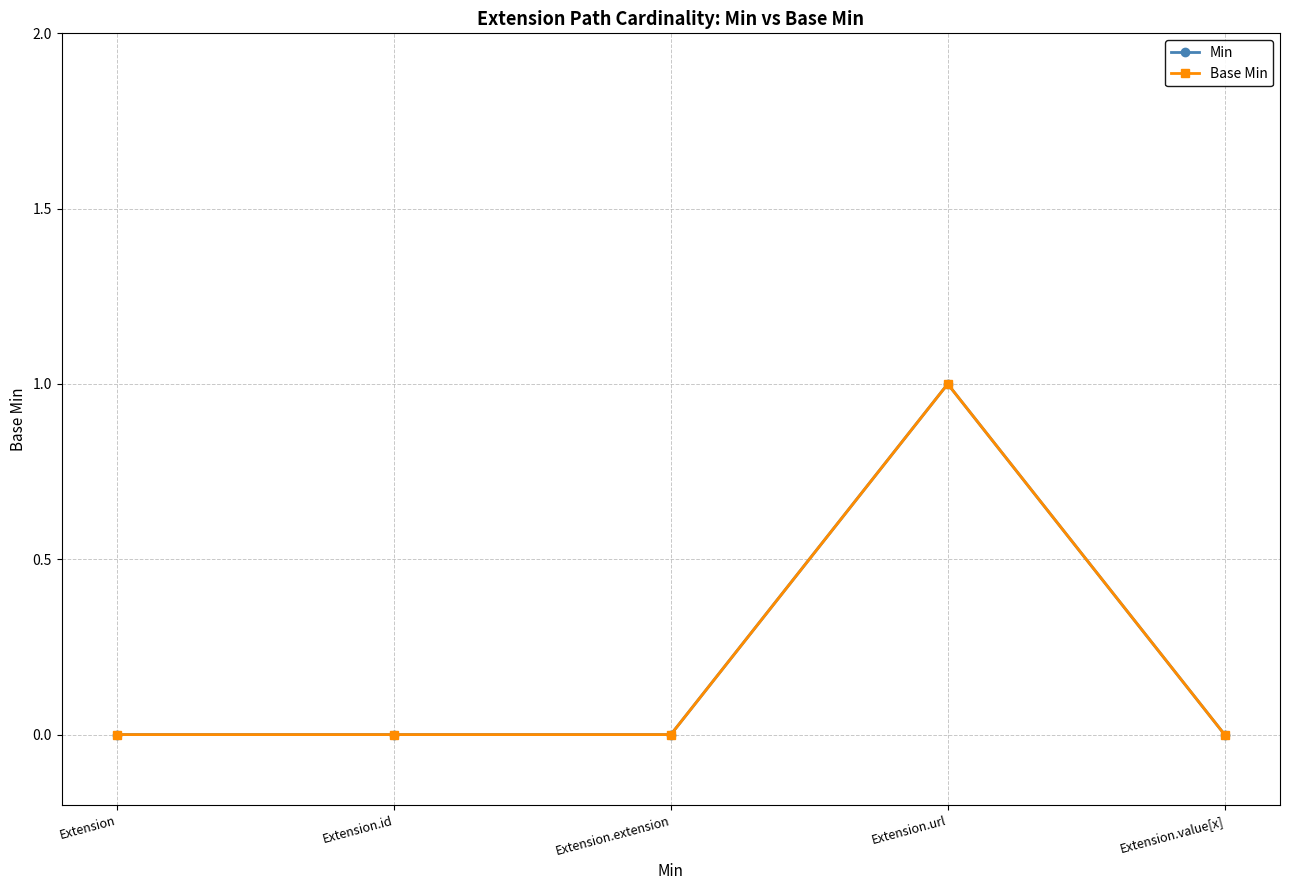

At which label is Min closest to 0?

Extension